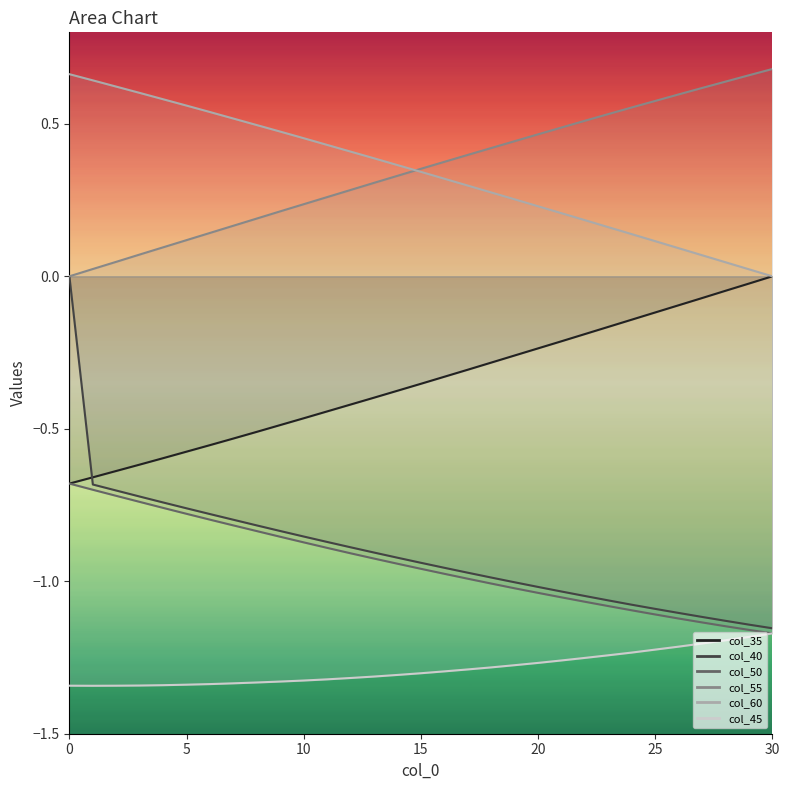

What is the difference between the highest and lowest values at 11?

1.8